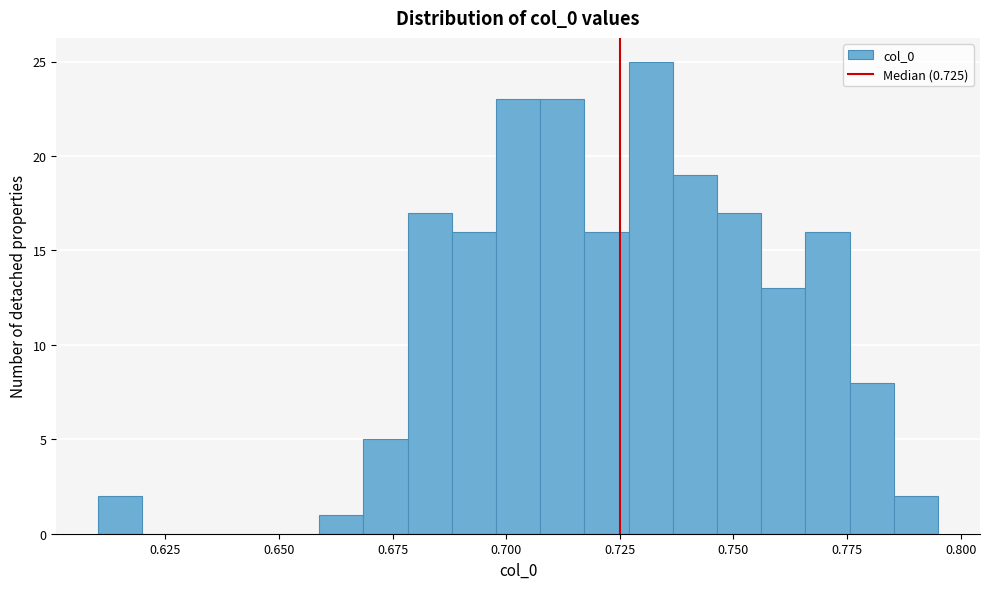

Read against the x-axis, roughly where is the centre of the tallest bar?

0.730